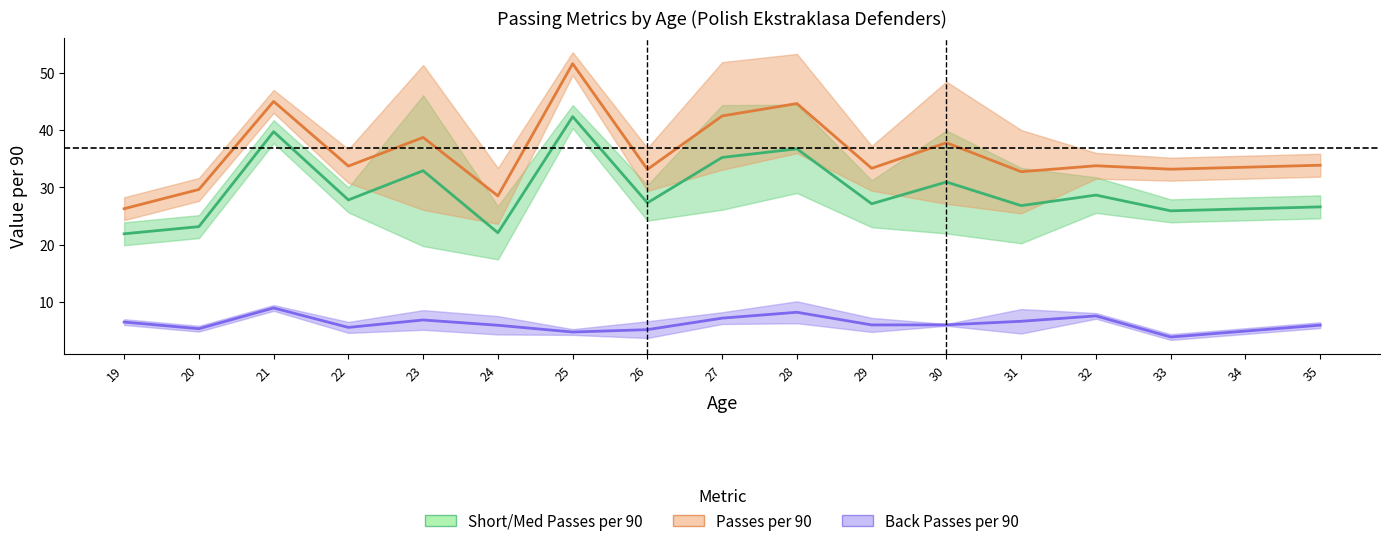

What is the maximum value for Passes per 90?

51.6